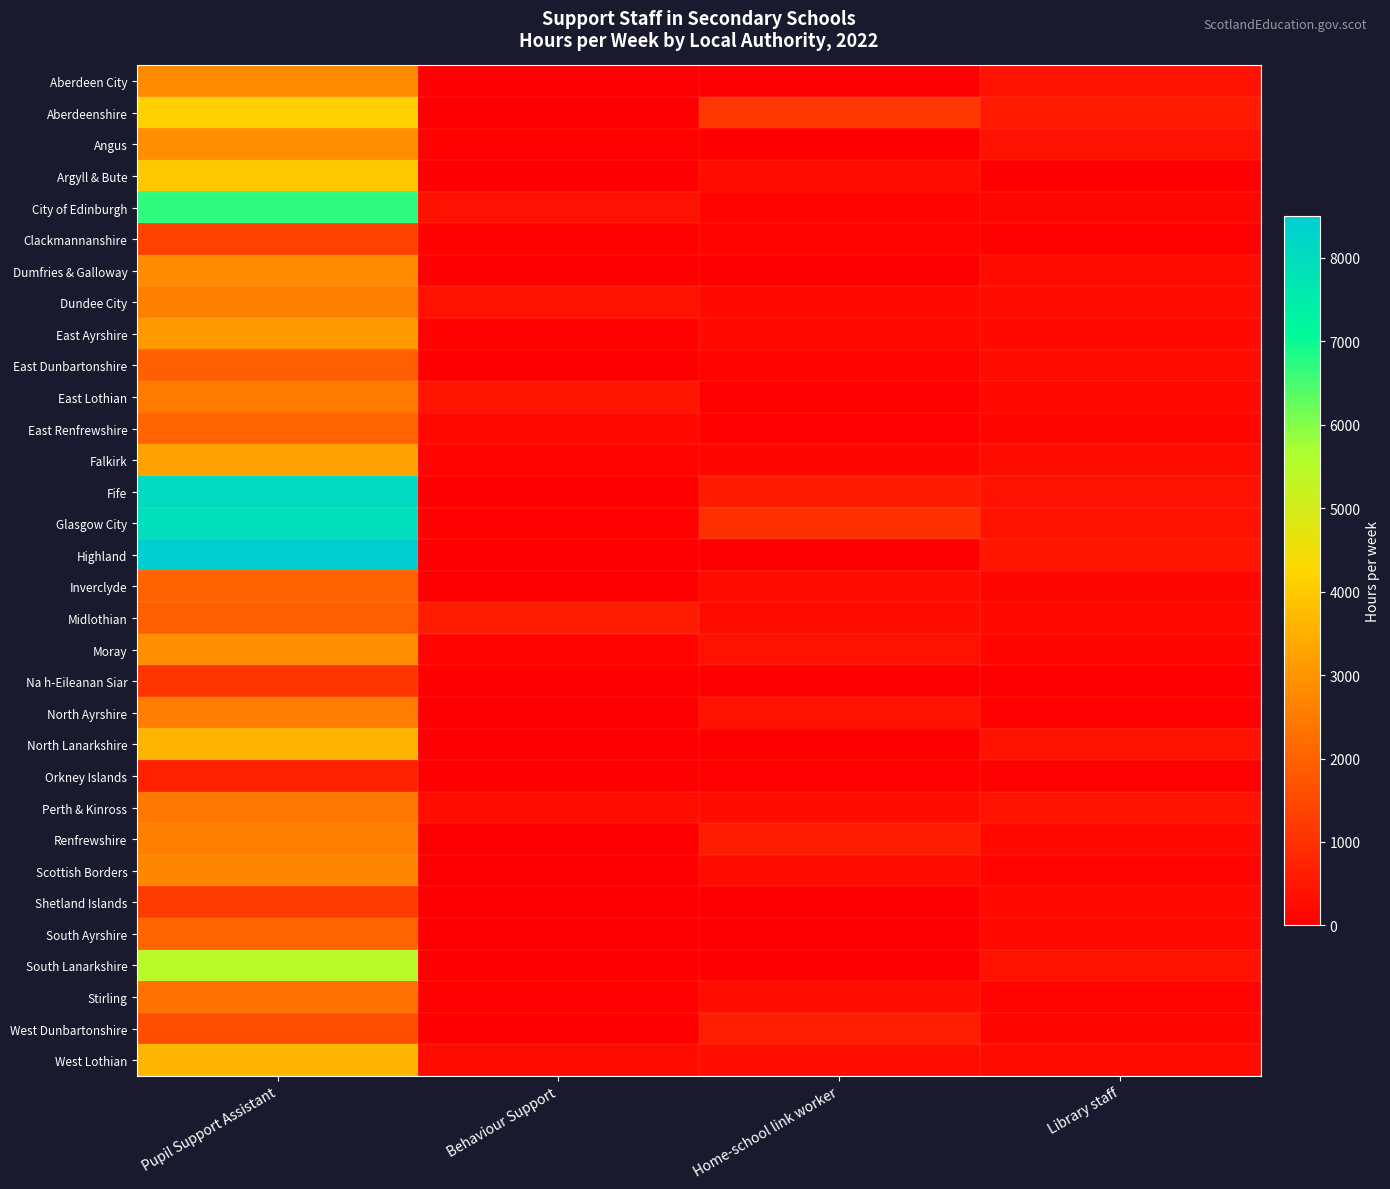

How many series are shown in this chart?

32